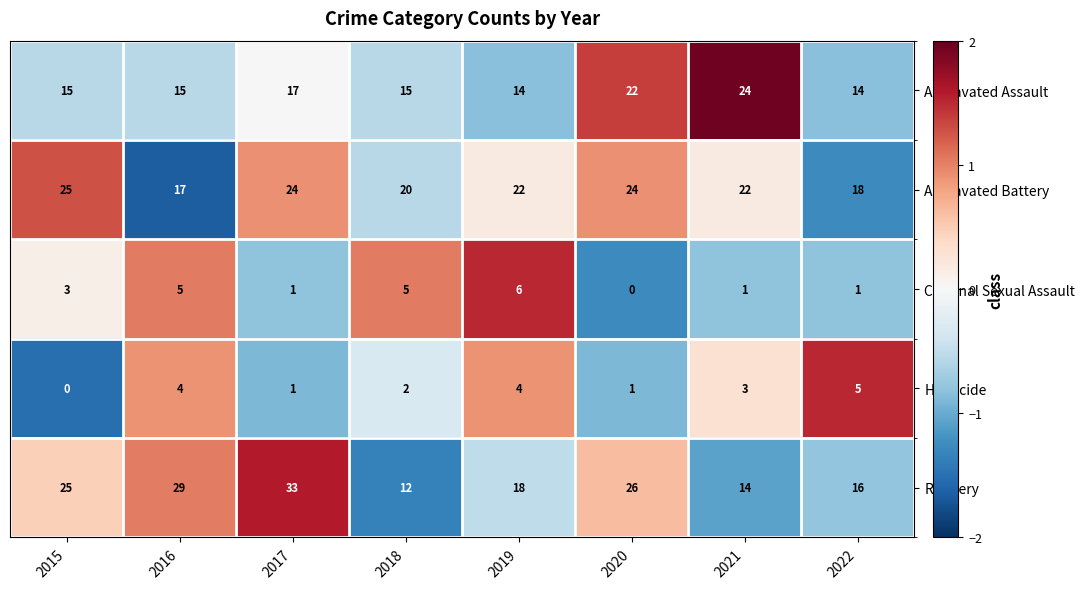

At how many categories does at least one series exceed 1?

8